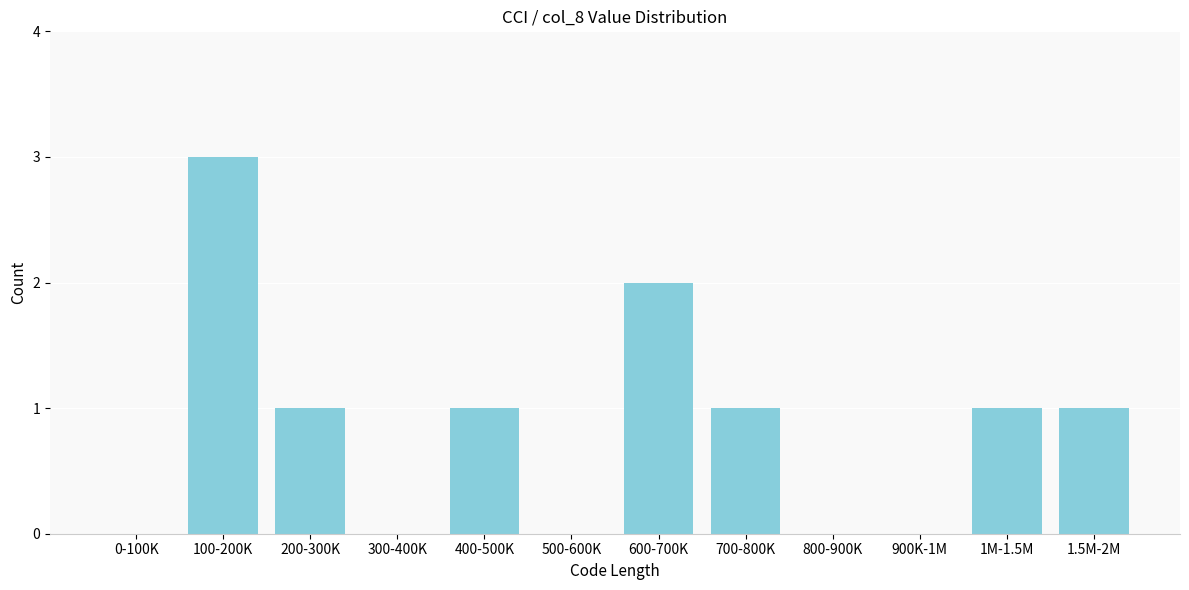

Reading left to right, extract all data points from this chart.

0-100K=0	100-200K=3	200-300K=1	300-400K=0	400-500K=1	500-600K=0	600-700K=2	700-800K=1	800-900K=0	900K-1M=0	1M-1.5M=1	1.5M-2M=1